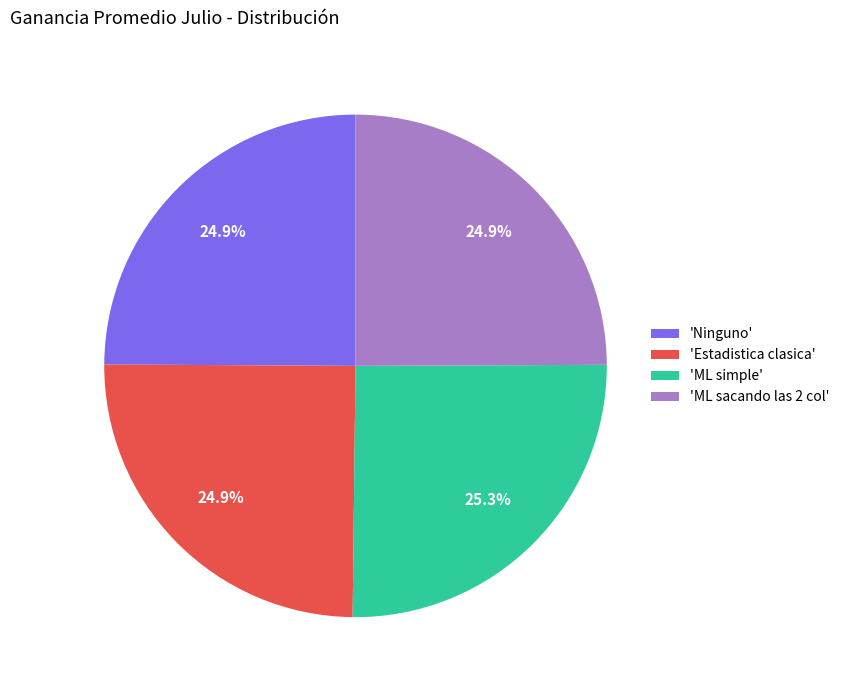

Does any single category account for the majority?

No